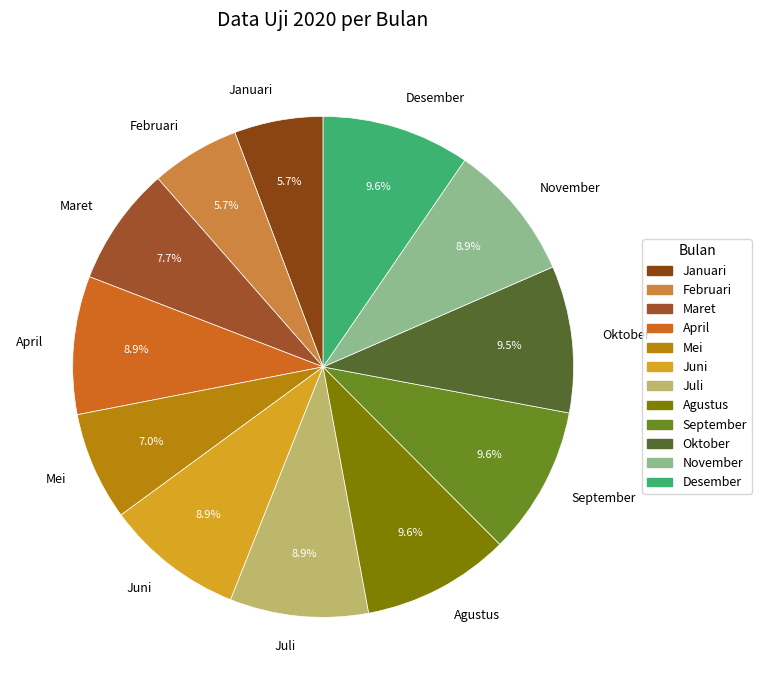

Is the sum of Juni and Juli greater than half?

No